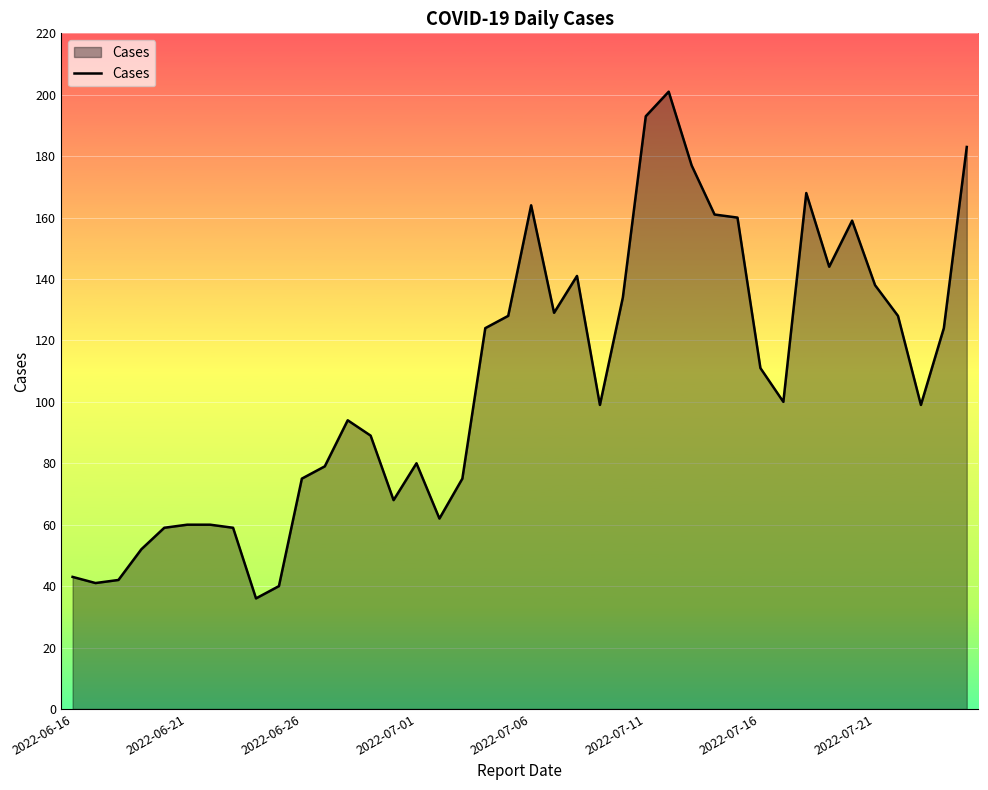

What is the greatest value displayed?

201